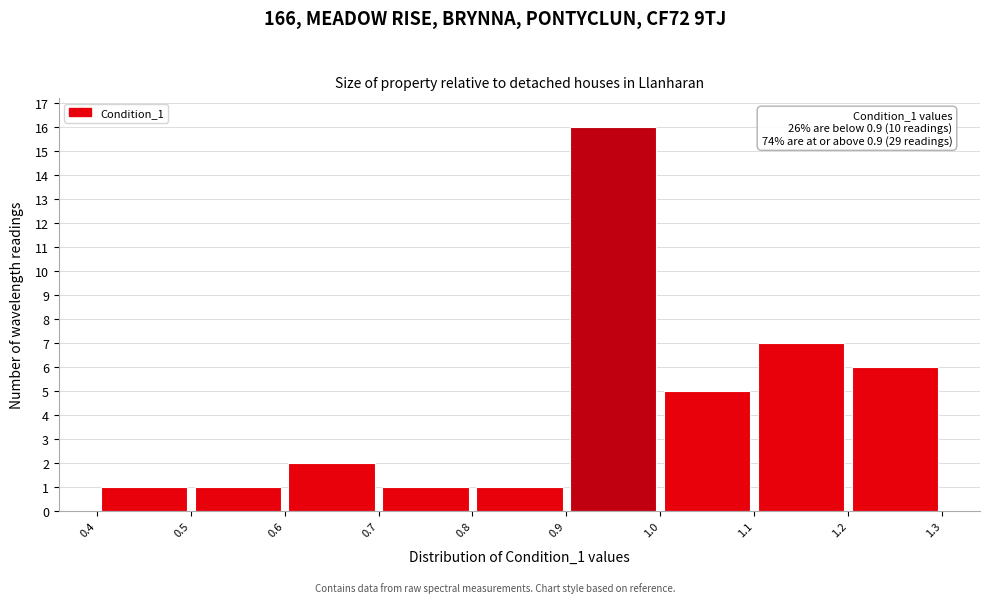

Which range on the x-axis has the tallest bar?

0.9 to 1.0